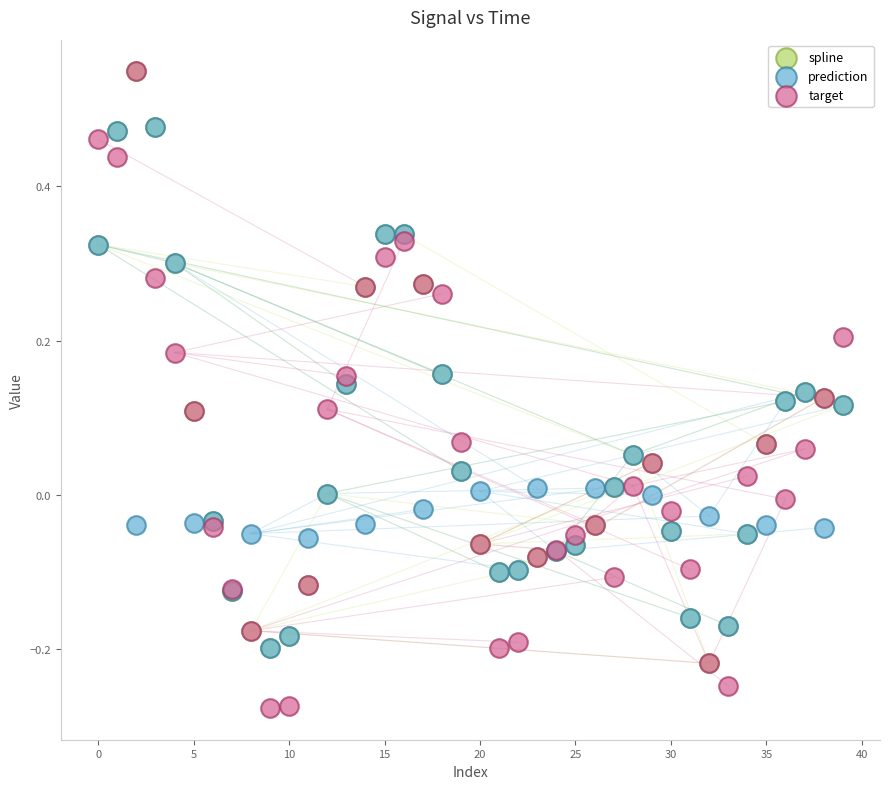

Which series contains the lowest Y value?

target